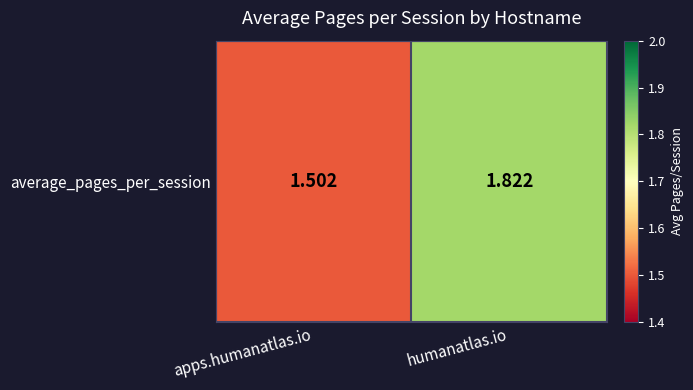

How many categories are shown in the chart?

2